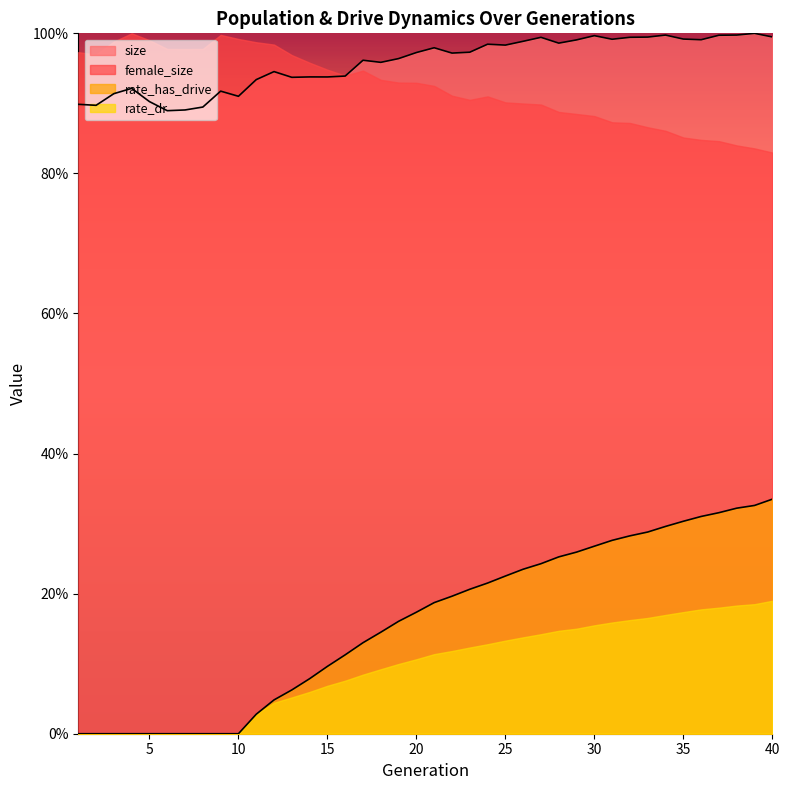

How many categories are shown in the chart?

40